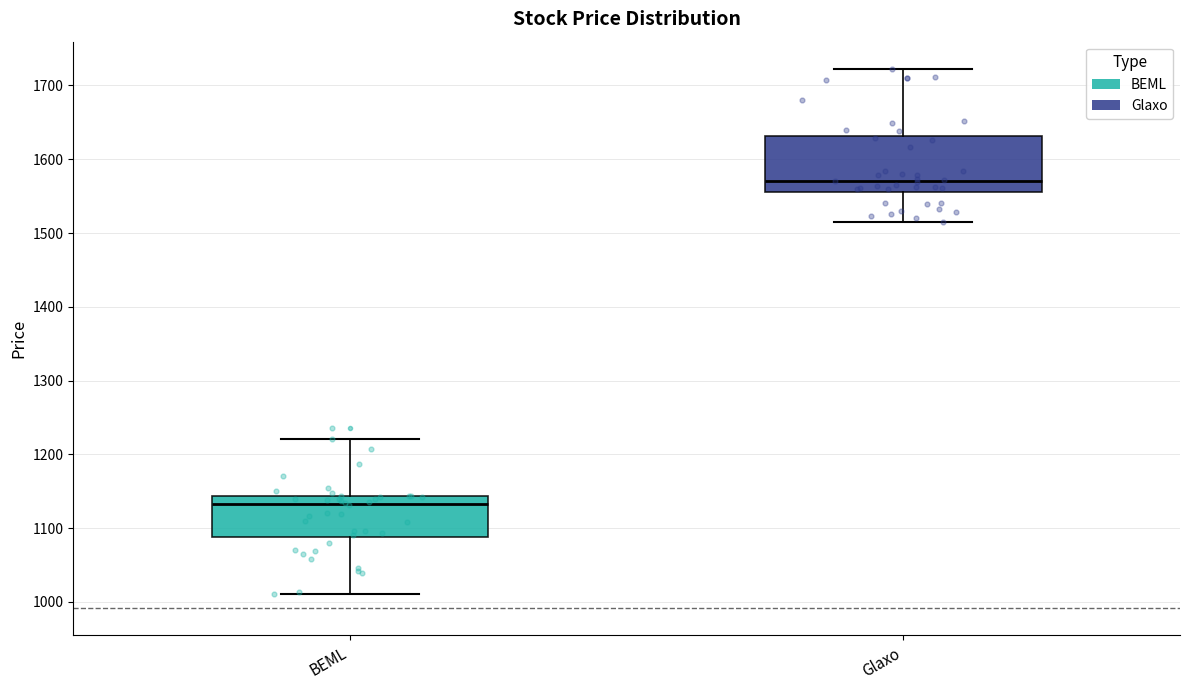

Reading left to right, transcribe this box plot: for each box, give where its median line is, the range the box spans, and where its two whiskers end, as read against the y-axis. The values are not printed on the chart, so give them approximately, as read against the axis.

BEML: median 1130, box 1090 to 1140, whiskers 1010 to 1220
Glaxo: median 1570, box 1560 to 1630, whiskers 1510 to 1720